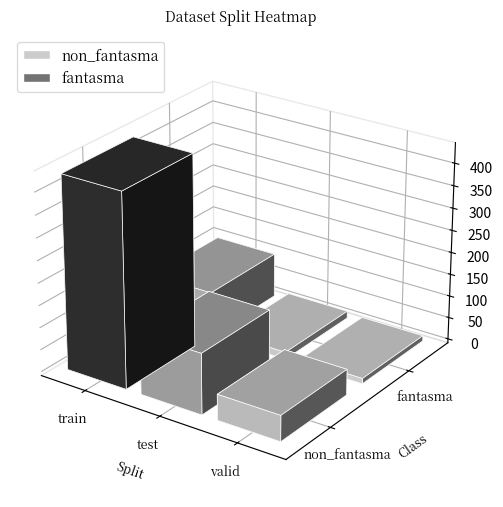

What is the difference between the non_fantasma values at train and valid?

378